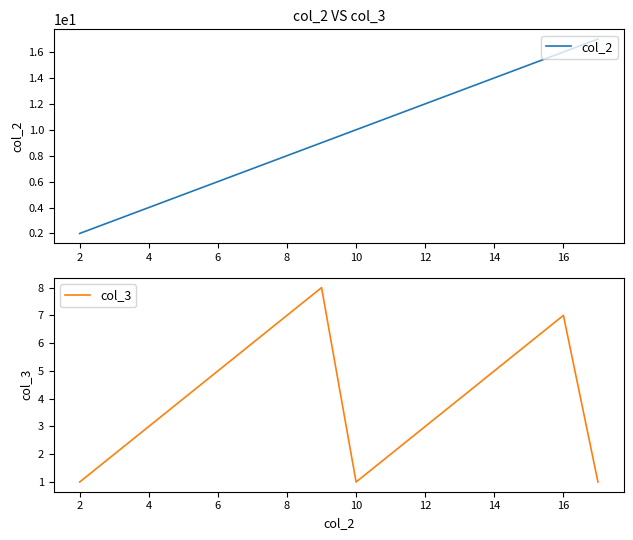

Is it true that col_3 equals 3 at 12?

True